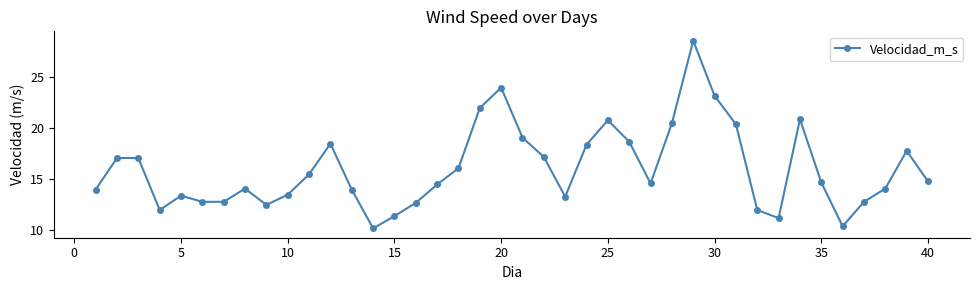

What is the difference between the maximum and minimum values?

18.4